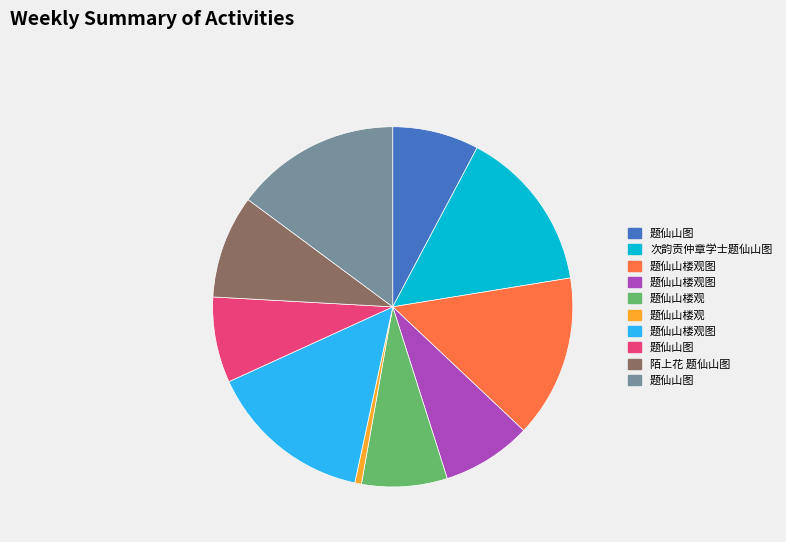

Is there any slice that represents more than half of the pie?

No